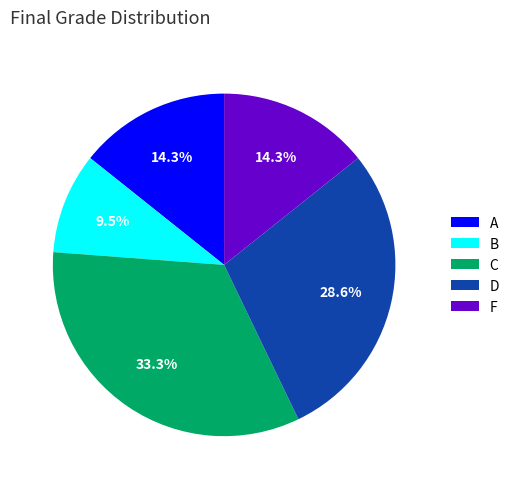

To the nearest percent, what is the difference between the largest and smallest slice percentages?

24%